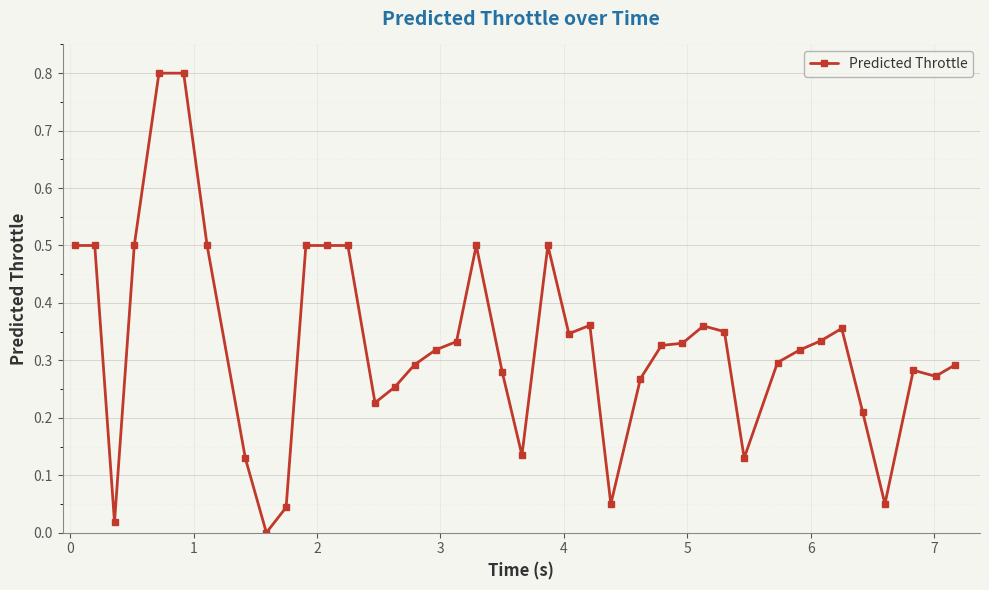

True or false: there are more than 0 points higher than both neighbors.

True